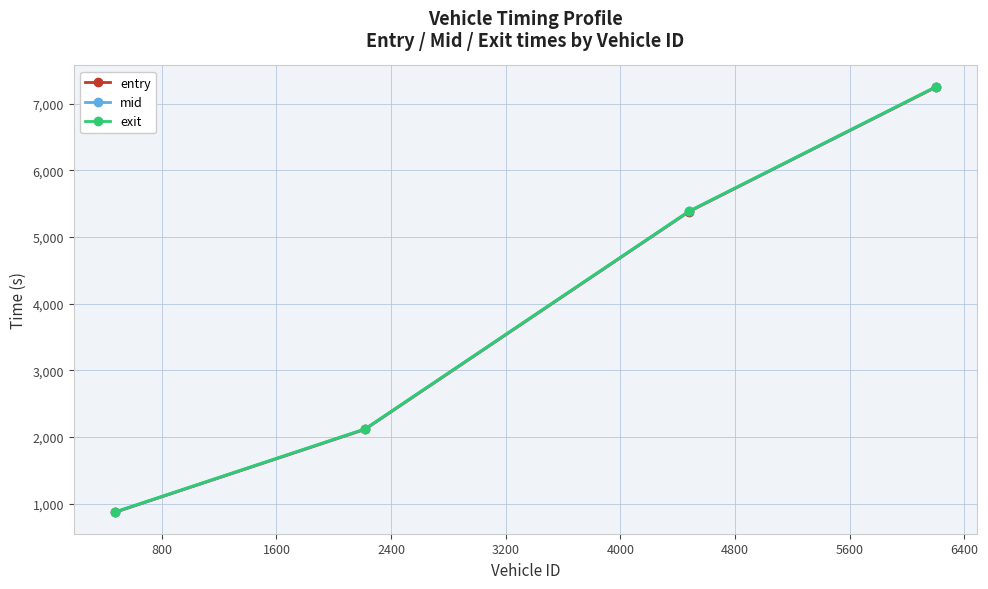

True or false: mid and entry cross at least once.

False